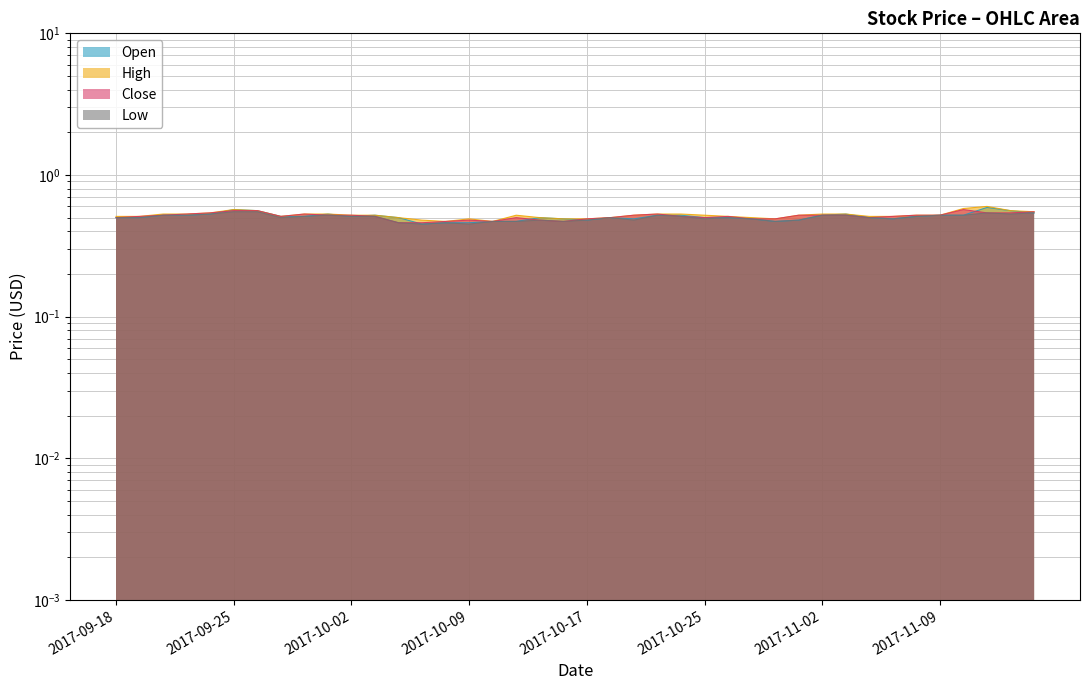

What is the average value of the Open series?

0.5